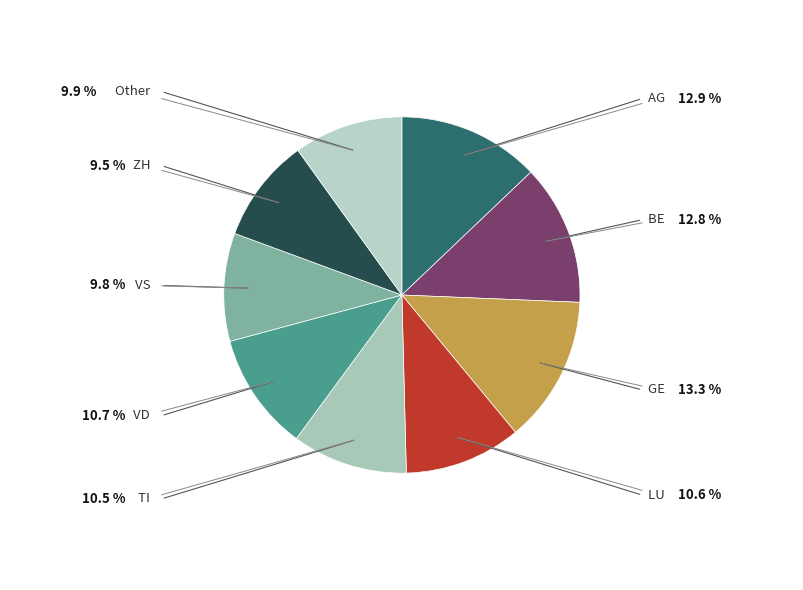

Is there any slice that represents more than half of the pie?

No